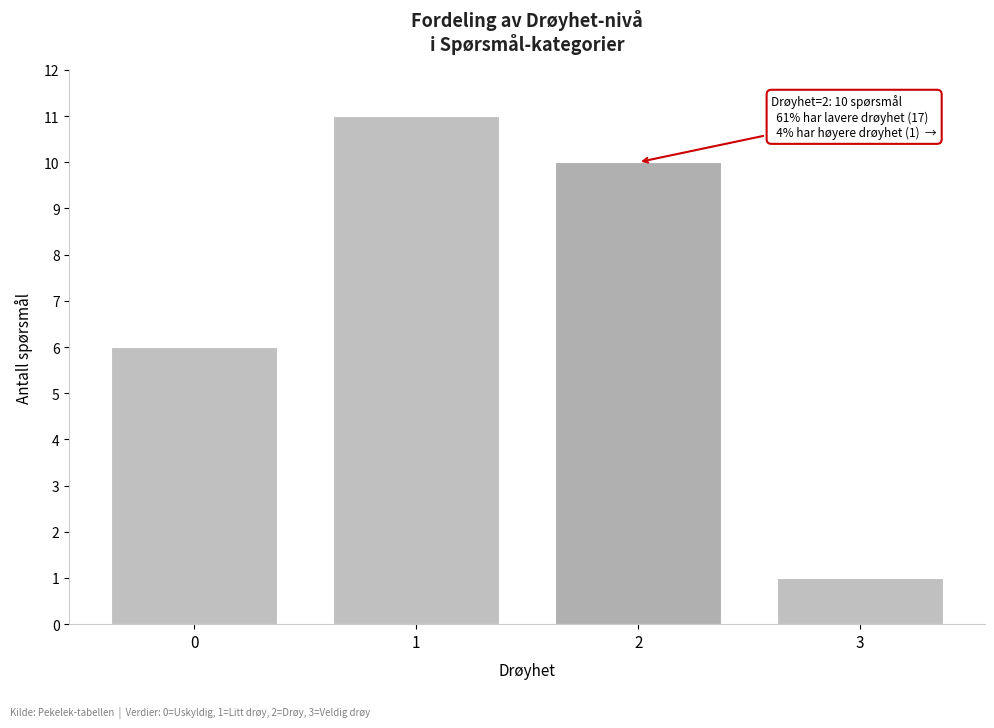

Reading left to right, list all the values displayed in this chart.

6	11	10	1